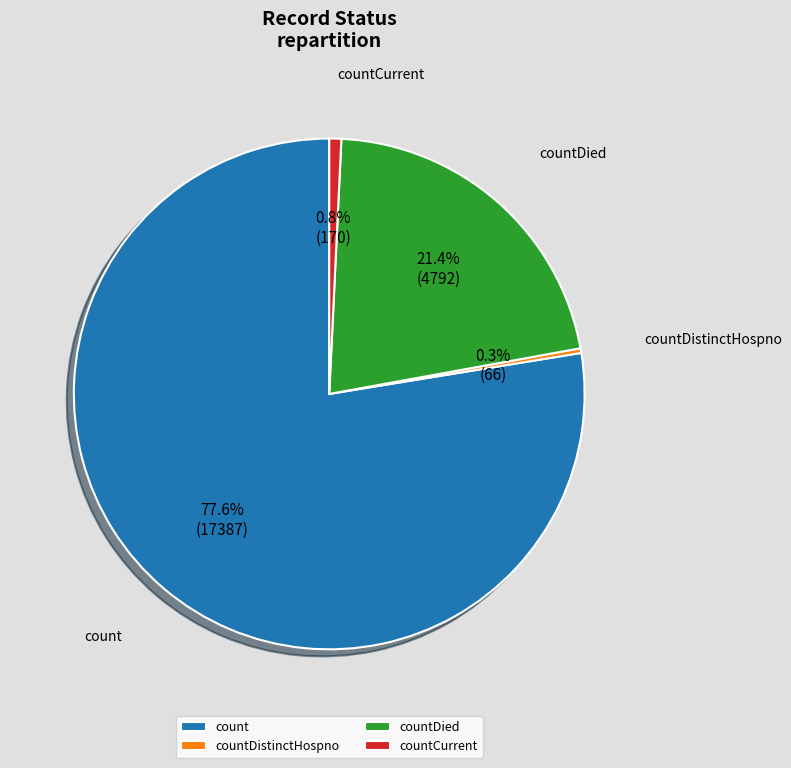

To the nearest percent, what is the difference between the countDistinctHospno and countDied slice percentages?

21%